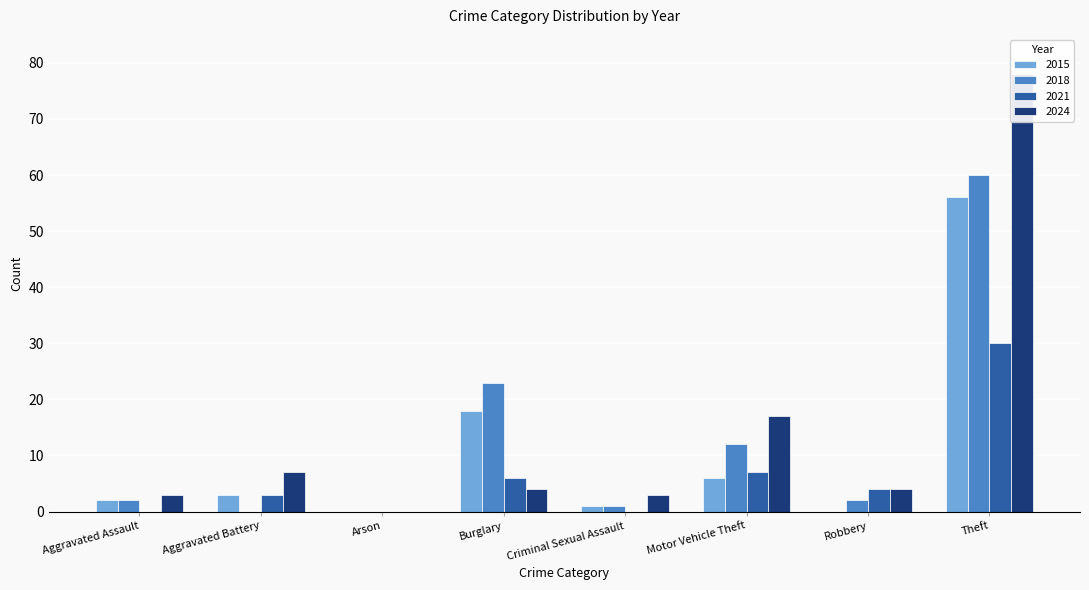

Which label corresponds to the largest value in the chart?

Theft